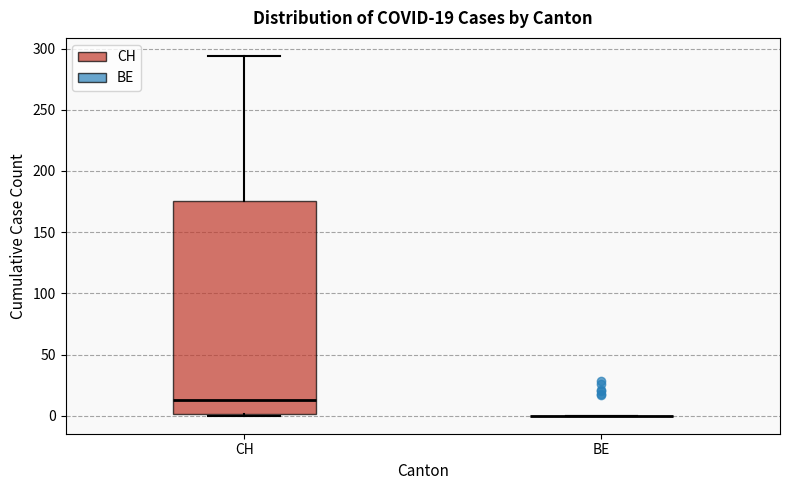

Which box is the tallest, from its lower edge to its upper edge?

CH